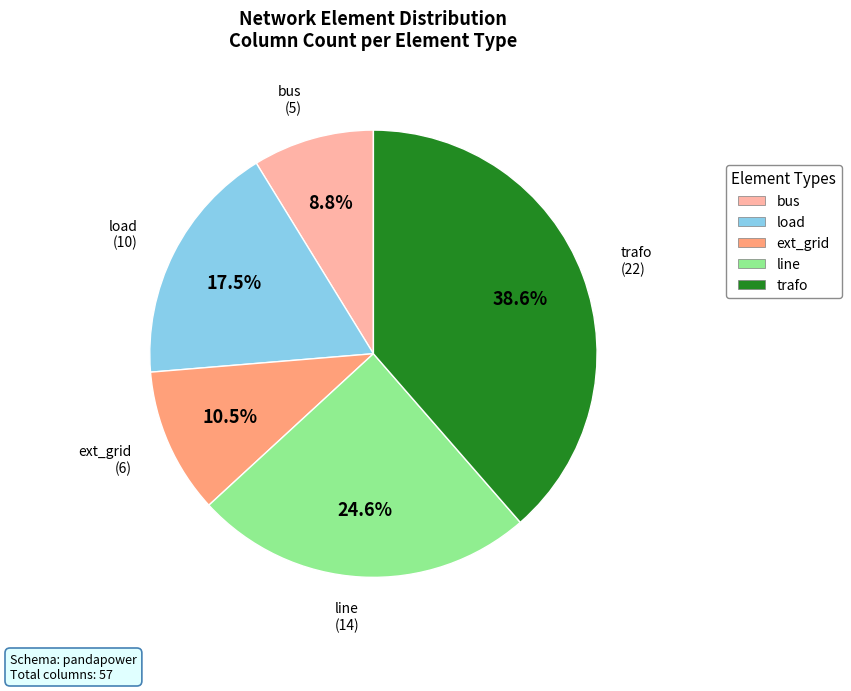

Does trafo represent more than half of the total?

No